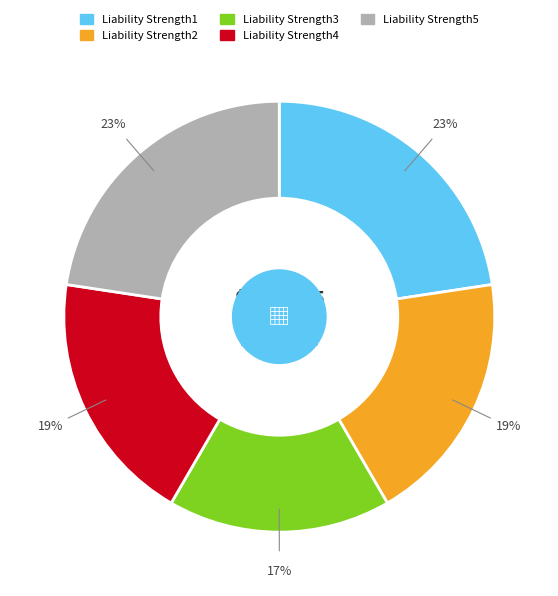

Count the number of slices in the pie.

5